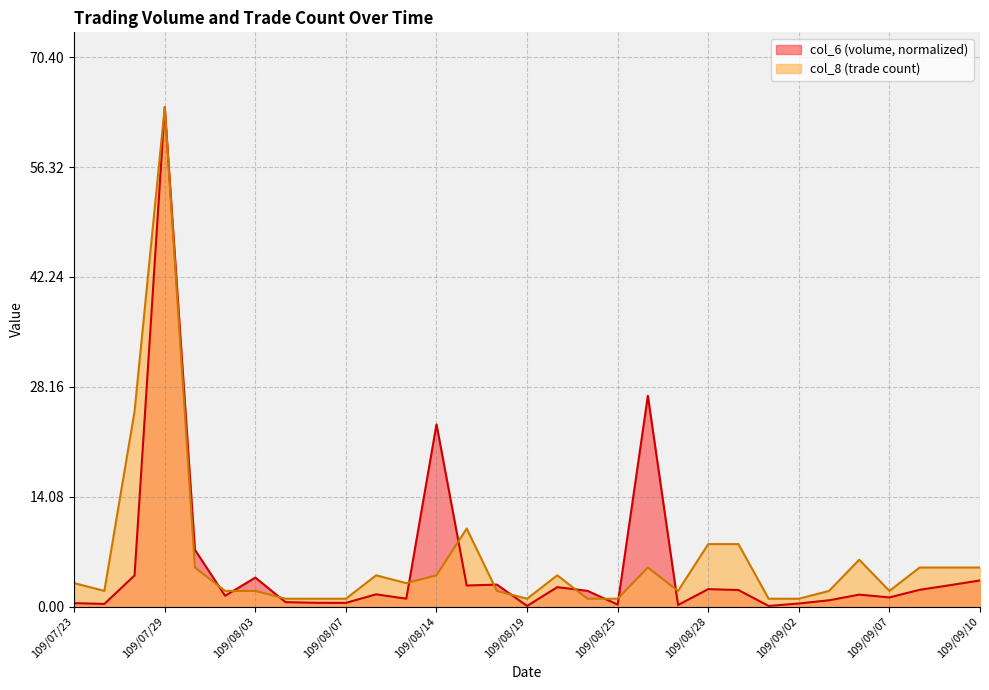

Reading right to left, extract all data points from this chart.

col_6: 109/09/10=3.3	109/09/09=2.7	109/09/08=2.1	109/09/07=1.2	109/09/04=1.5	109/09/03=0.8	109/09/02=0.4	109/09/01=0.1	109/08/31=2.1	109/08/28=2.2	109/08/27=0.2	109/08/26=27.0	109/08/25=0.2	109/08/21=2.0	109/08/20=2.5	109/08/19=0.1	109/08/18=2.8	109/08/17=2.7	109/08/14=23.3	109/08/11=1.0	109/08/10=1.6	109/08/07=0.5	109/08/06=0.5	109/08/04=0.6	109/08/03=3.7	109/07/31=1.4	109/07/30=7.3	109/07/29=64.0	109/07/28=4.0	109/07/24=0.3	109/07/23=0.4
col_8: 109/09/10=5.0	109/09/09=5.0	109/09/08=5.0	109/09/07=2.0	109/09/04=6.0	109/09/03=2.0	109/09/02=1.0	109/09/01=1.0	109/08/31=8.0	109/08/28=8.0	109/08/27=2.0	109/08/26=5.0	109/08/25=1.0	109/08/21=1.0	109/08/20=4.0	109/08/19=1.0	109/08/18=2.0	109/08/17=10.0	109/08/14=4.0	109/08/11=3.0	109/08/10=4.0	109/08/07=1.0	109/08/06=1.0	109/08/04=1.0	109/08/03=2.0	109/07/31=2.0	109/07/30=5.0	109/07/29=64.0	109/07/28=25.0	109/07/24=2.0	109/07/23=3.0